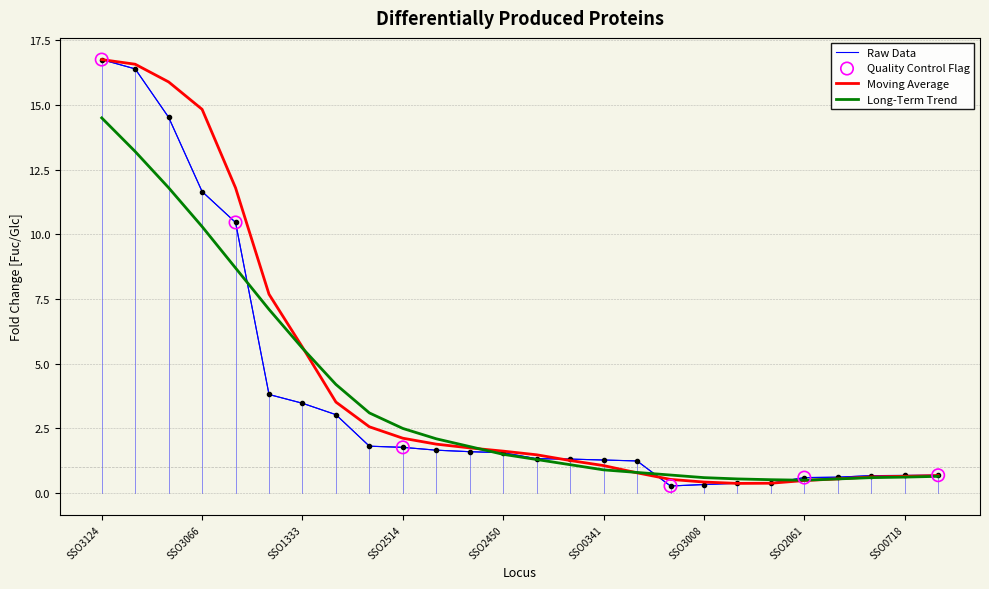

What is the minimum value for Moving Average?

0.4